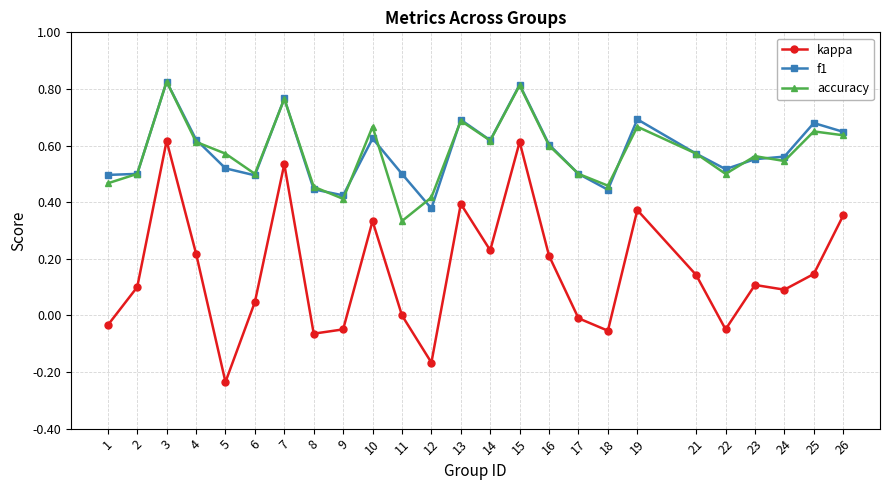

At which label is accuracy closest to 0?

11